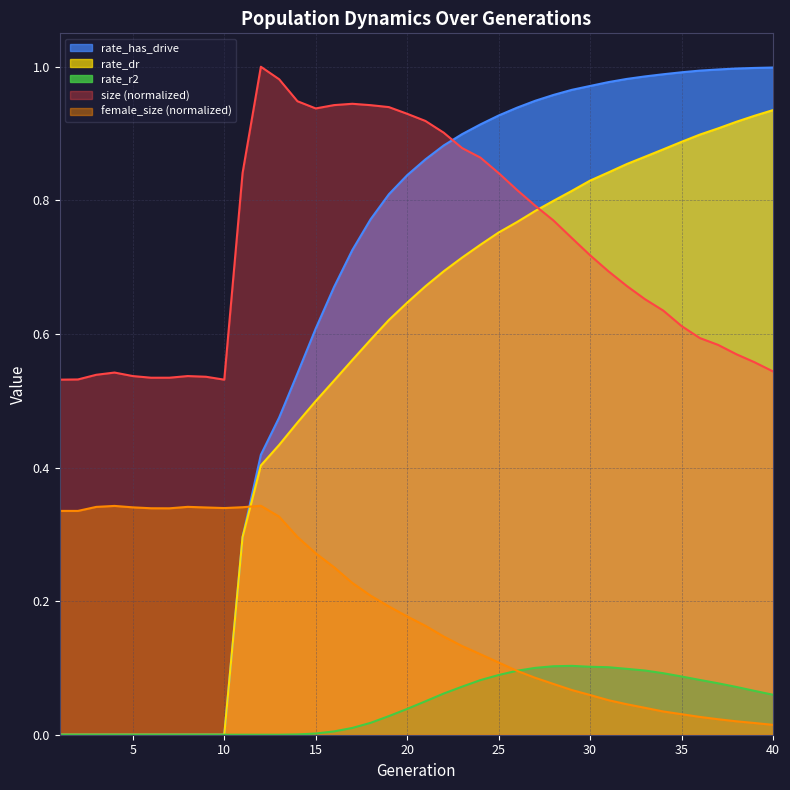

How many data points does each series have?

40